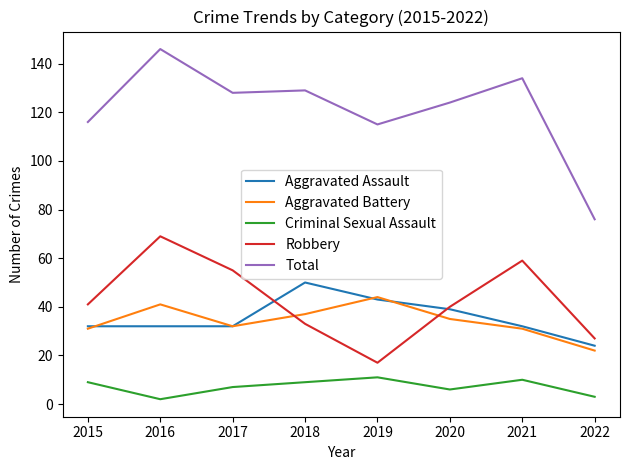

Which series has the largest range (max minus min)?

Total